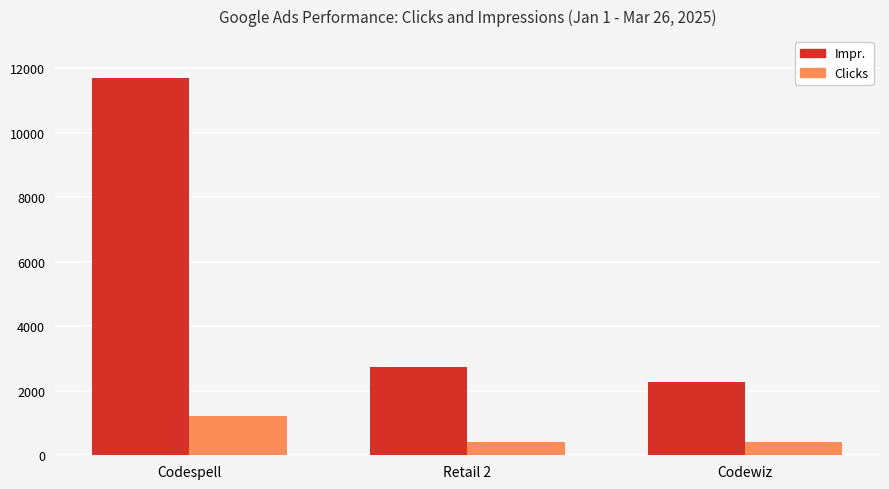

At which label does Impr. first exceed 2753?

Codespell